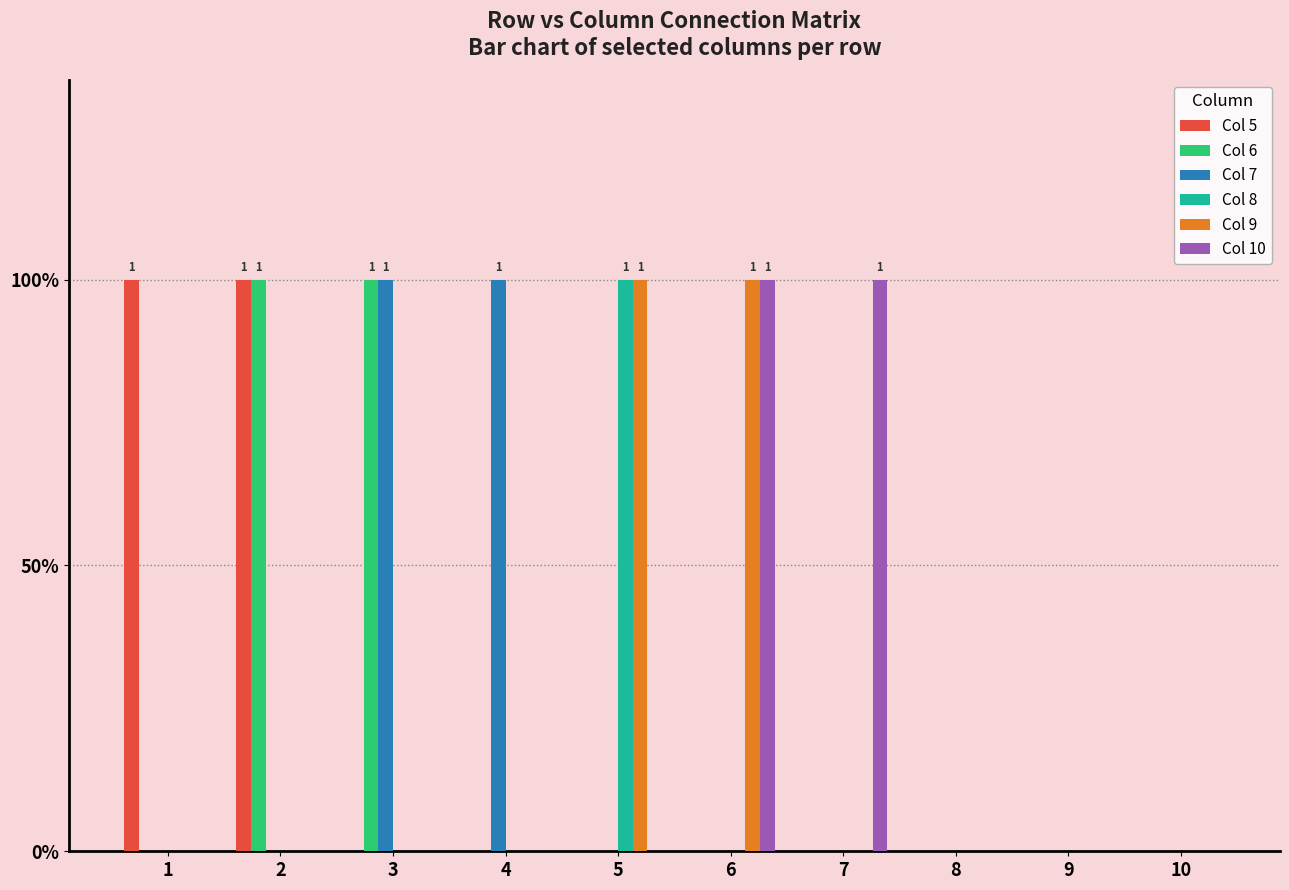

List the series in order of their peak value, highest first.

Col 5, Col 6, Col 7, Col 8, Col 9, Col 10